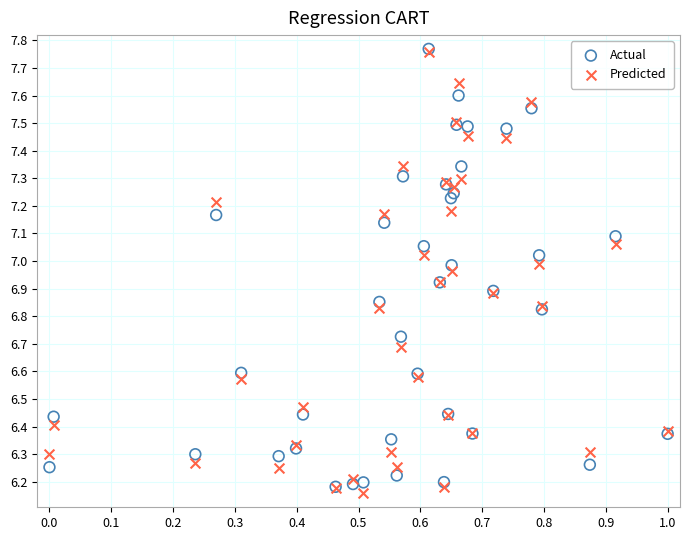

What are all the series names shown in the legend?

Actual, Predicted